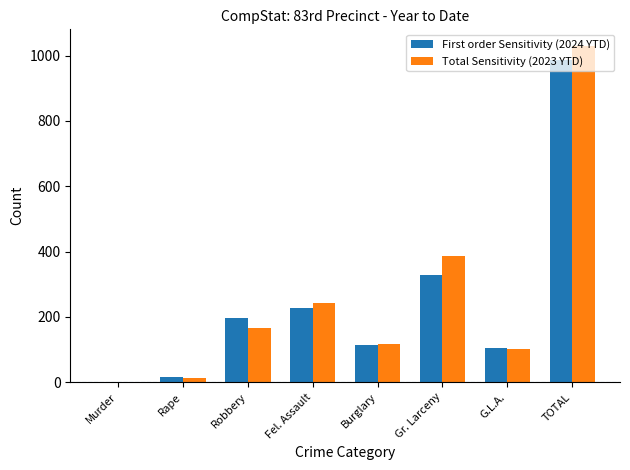

At which category is the sum across all series the highest?

TOTAL